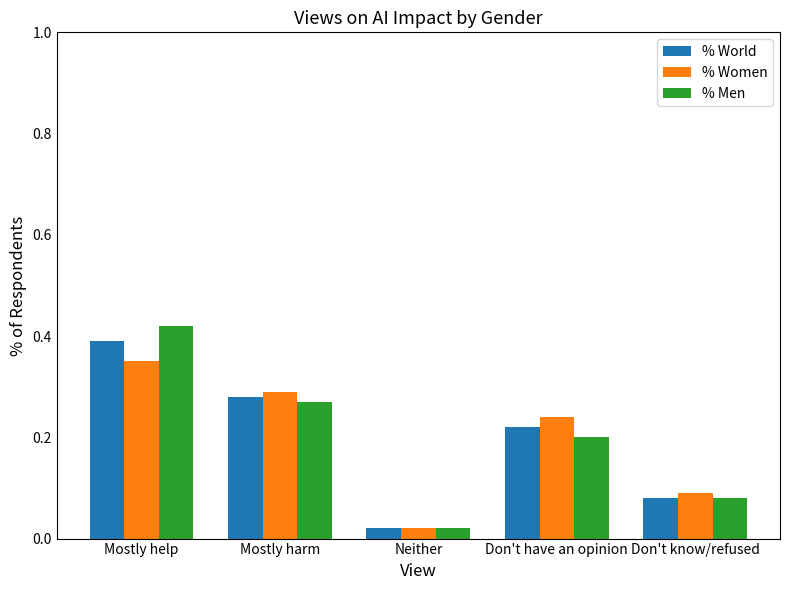

What are all the series names shown in the legend?

% World, % Women, % Men